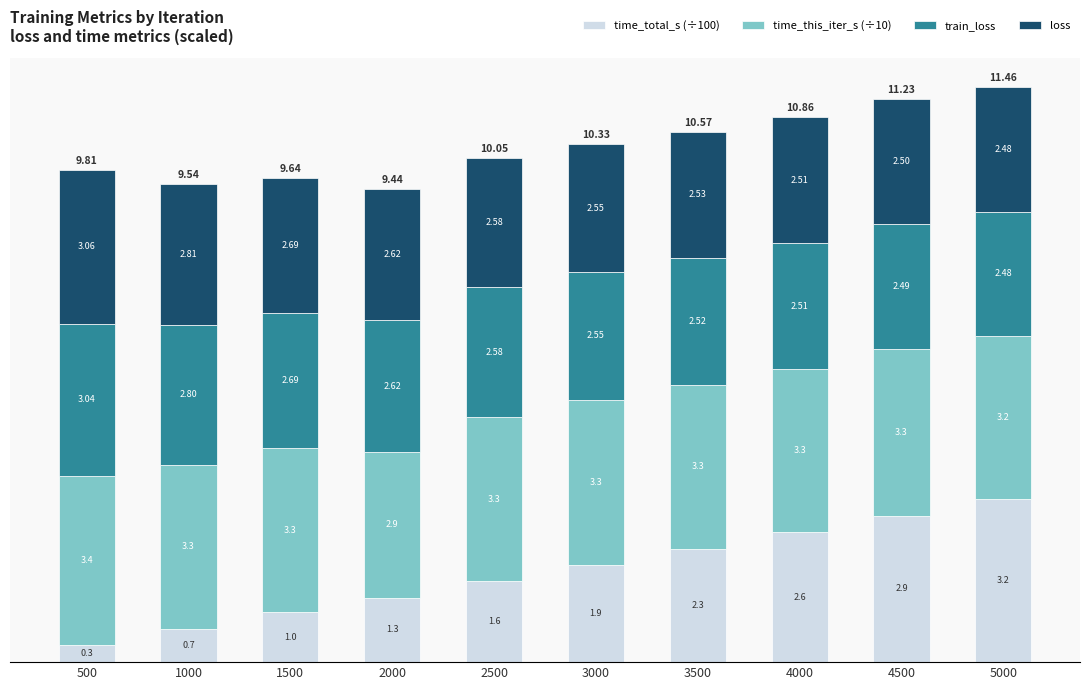

What is the total value across all series at 2000?

9.4